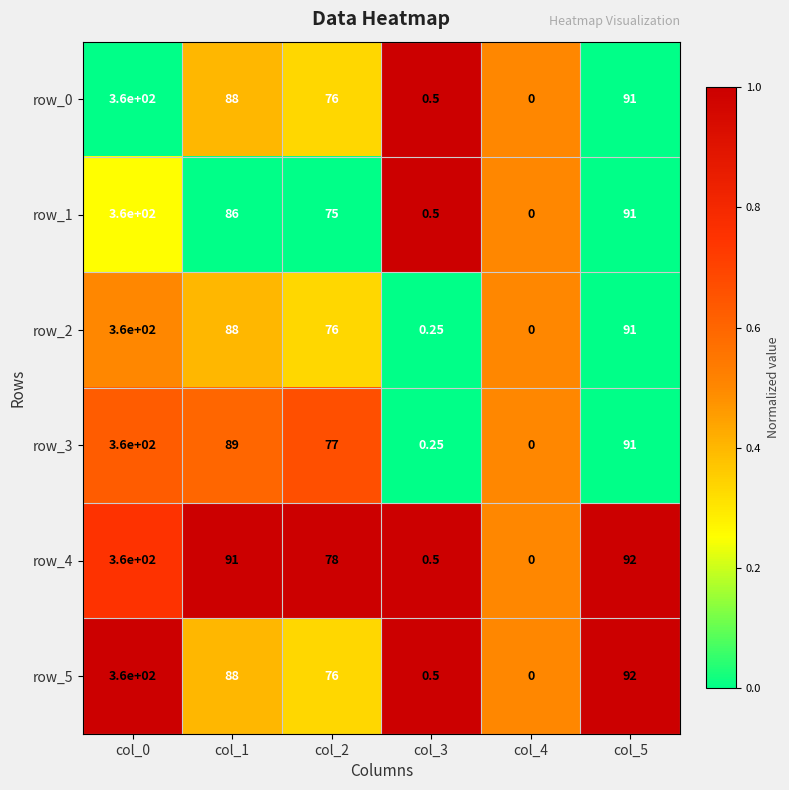

How many data points does each series have?

6